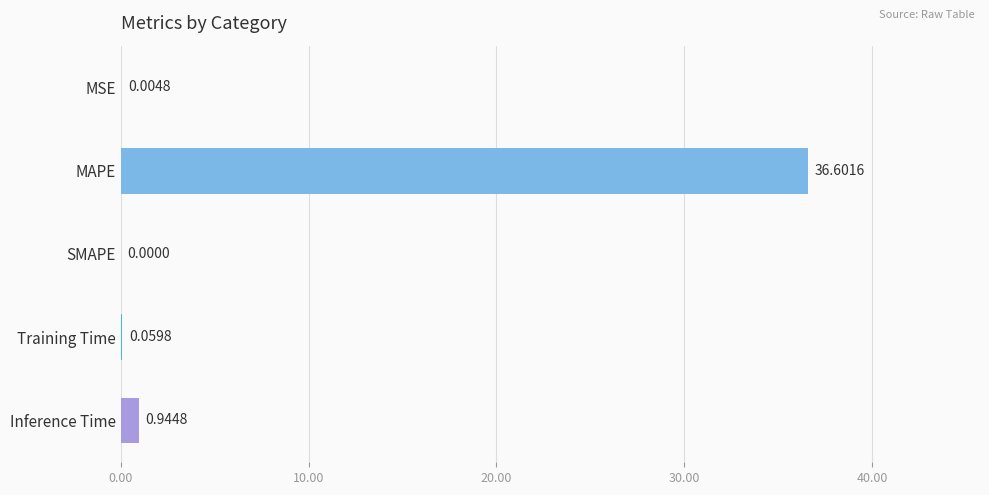

Which category has the highest value across all series?

MAPE